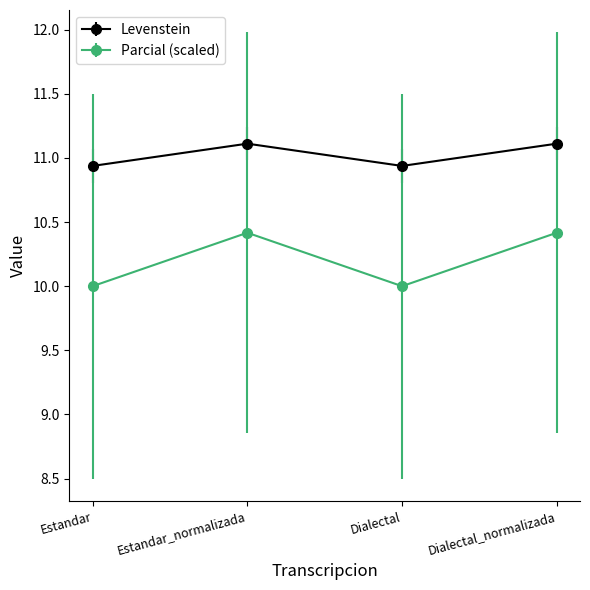

What is the total value across all series at Dialectal?

20.9